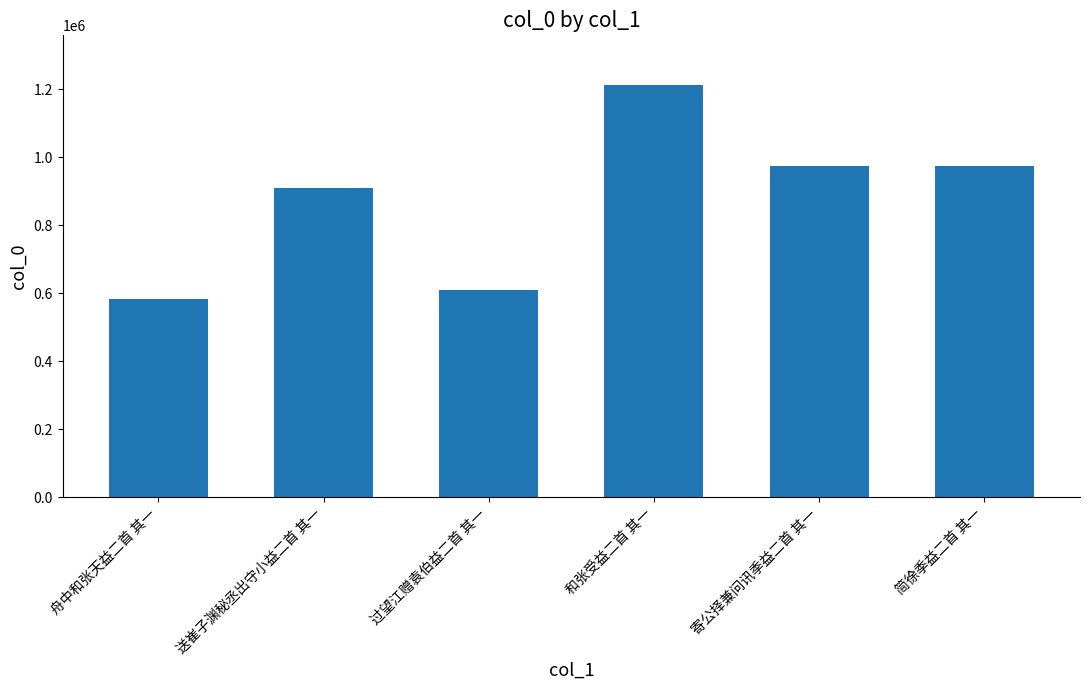

Which label corresponds to the smallest value in the chart?

舟中和张天益二首 其一